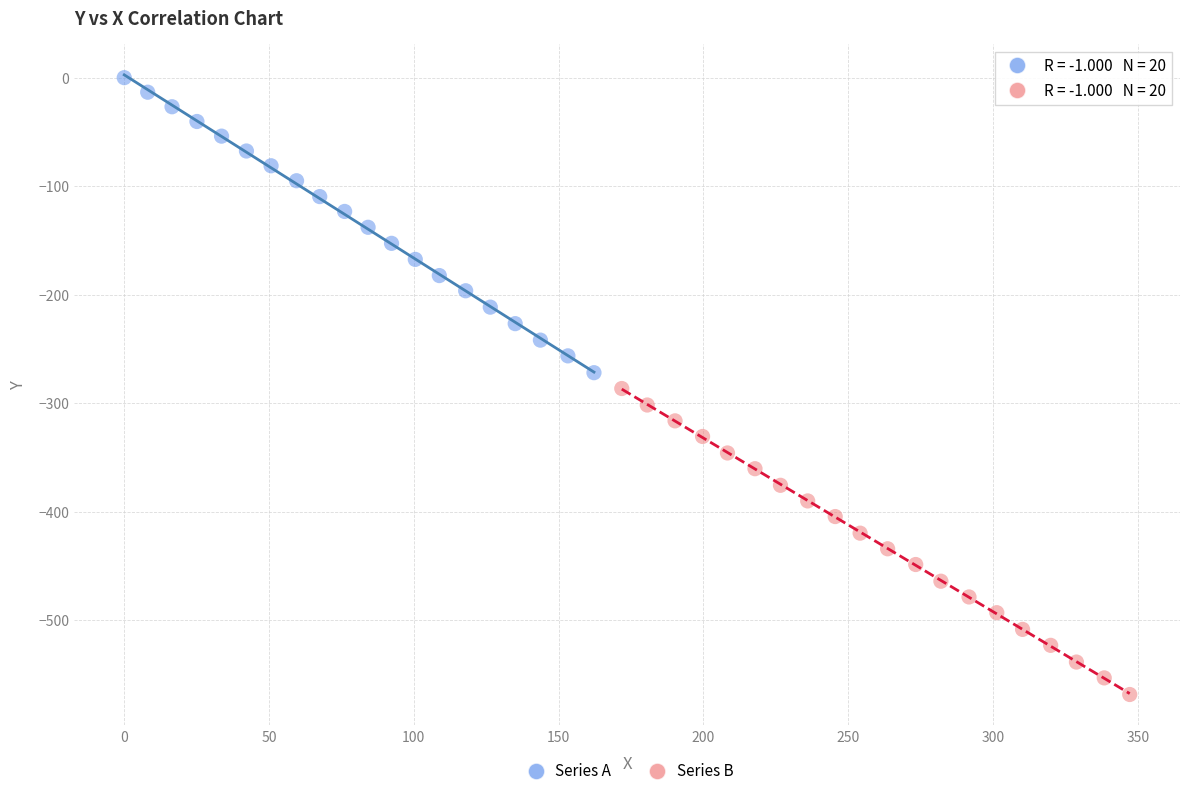

Which series reaches the maximum Y coordinate?

Series A